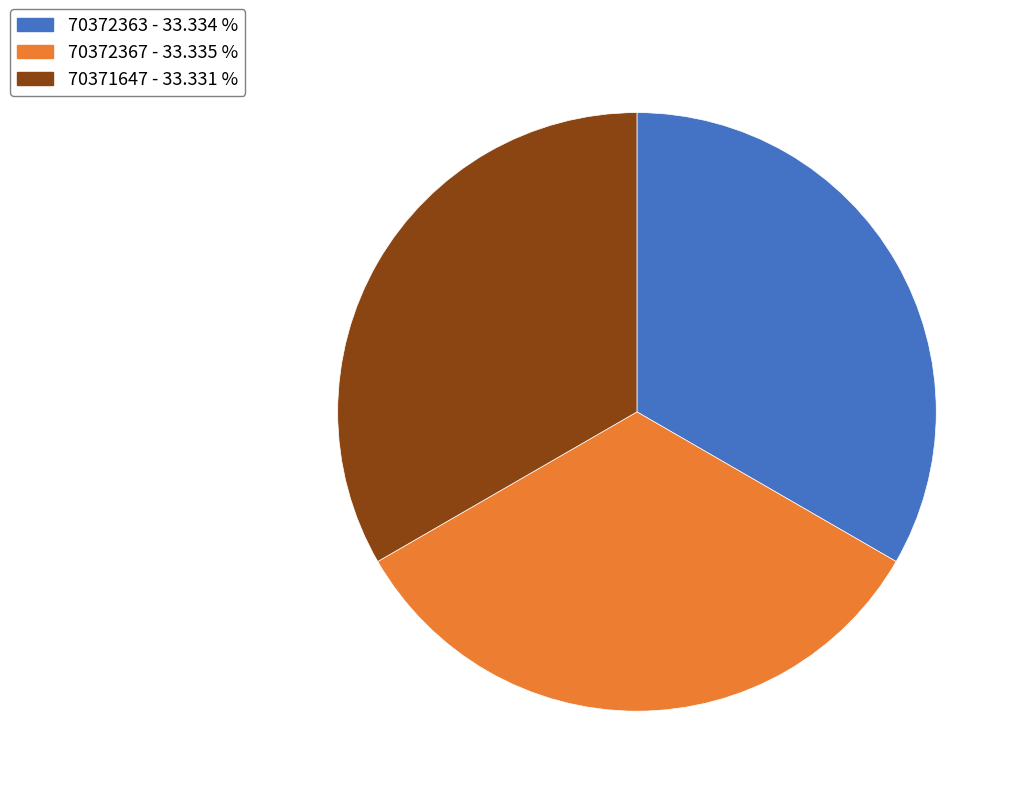

Approximately how many times larger is the value at 70372367 - 33.335 % compared to 70372363 - 33.334 %?

1.0